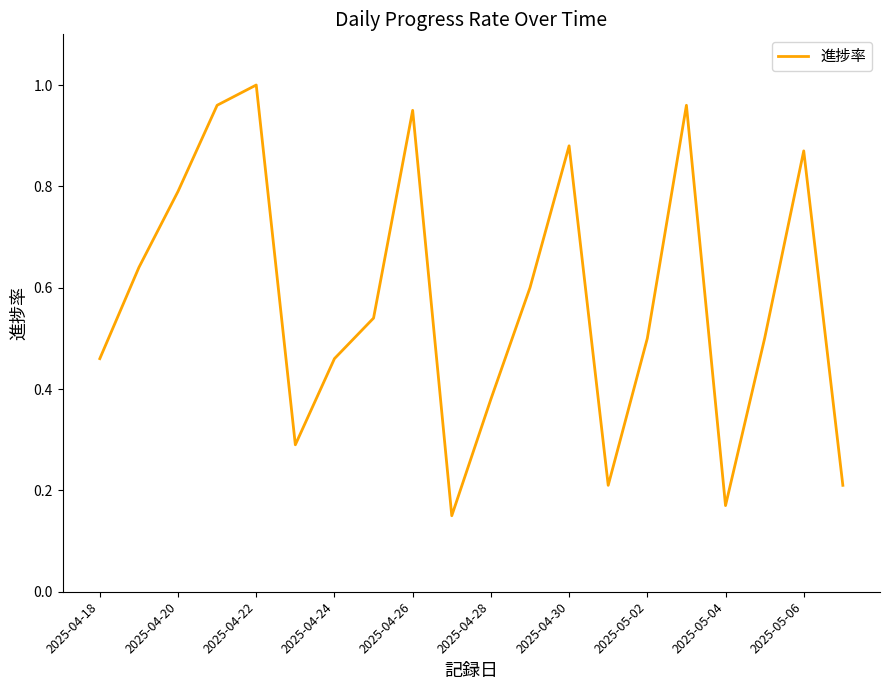

Does the chart display data point markers on the line(s)?

No